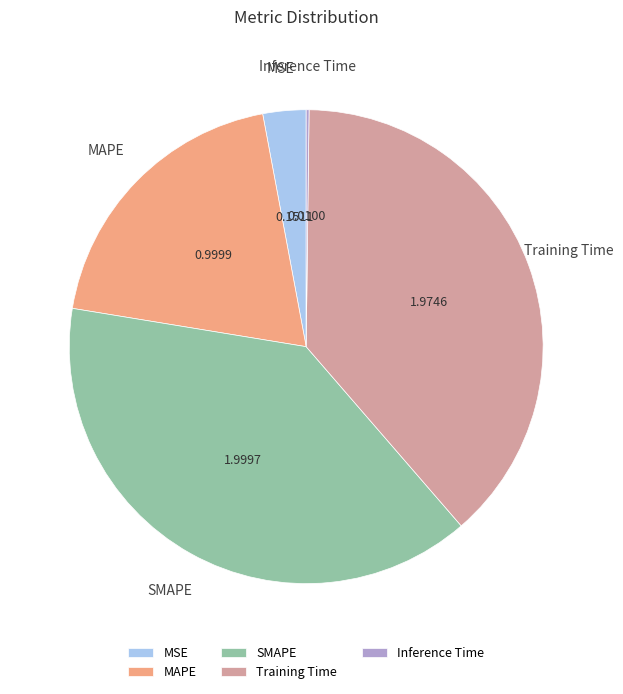

Does any single category account for the majority?

No